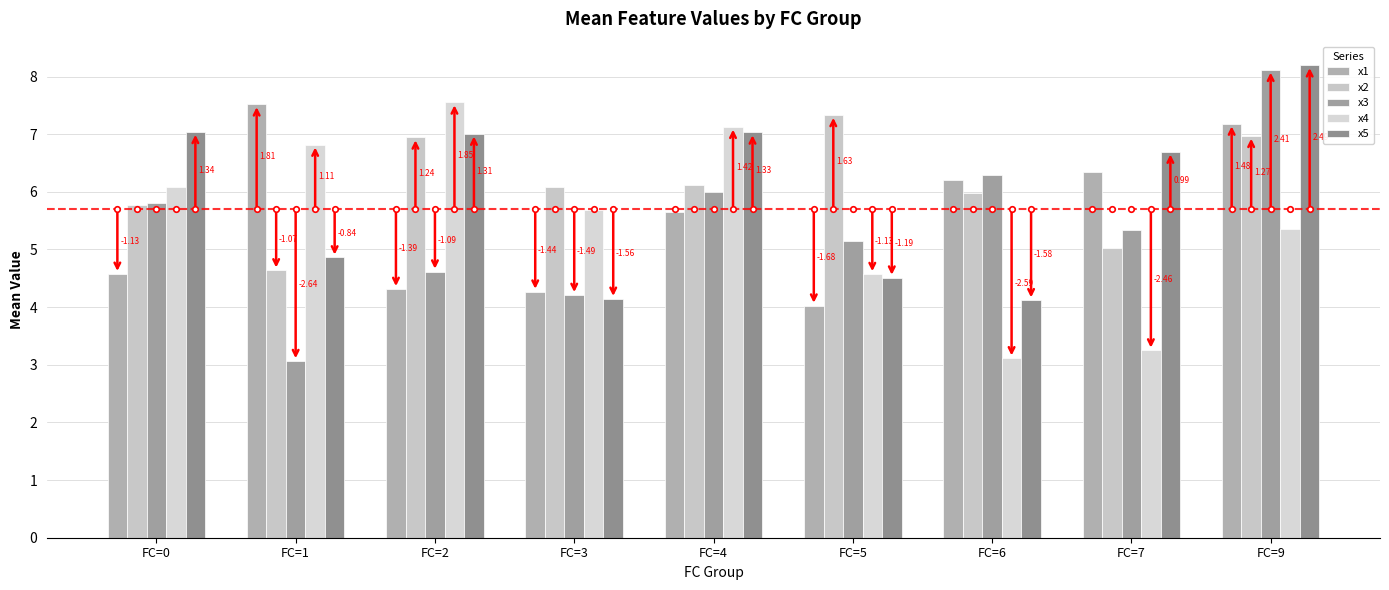

How many groups of bars are there?

9